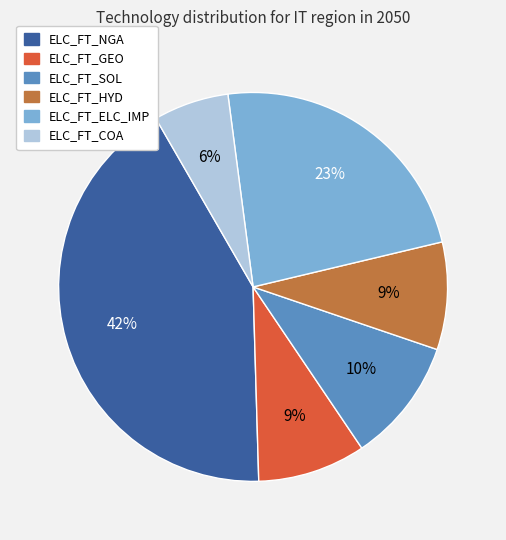

How many segments does this pie chart have?

6